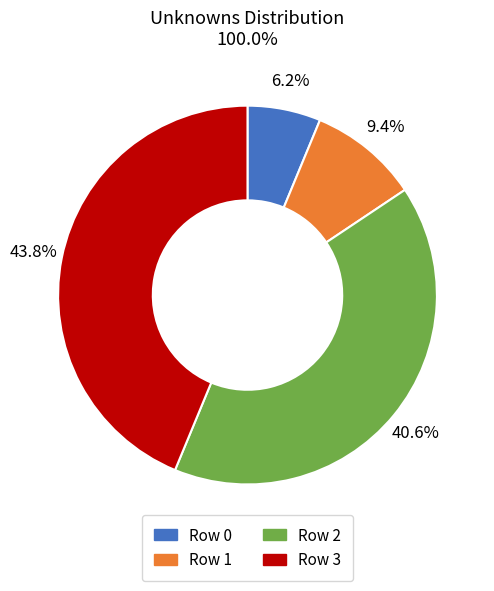

Does any single category account for the majority?

No